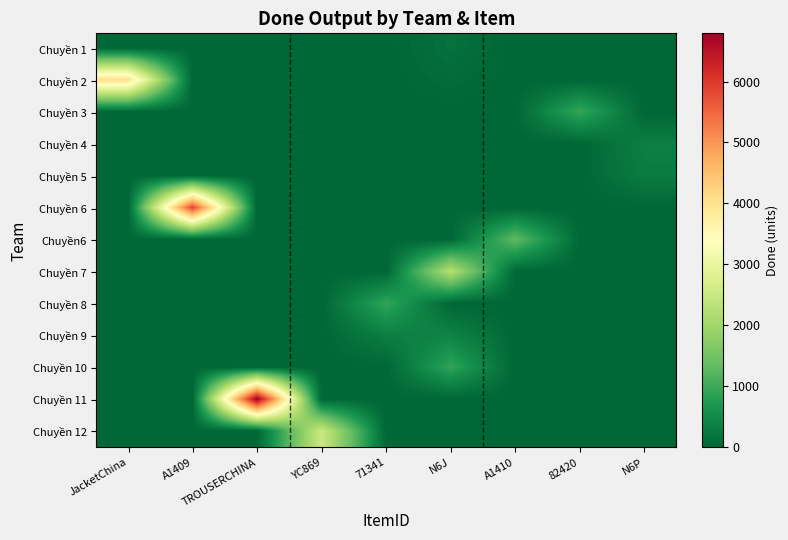

What is the spread (max minus min) of values at N6P?

347